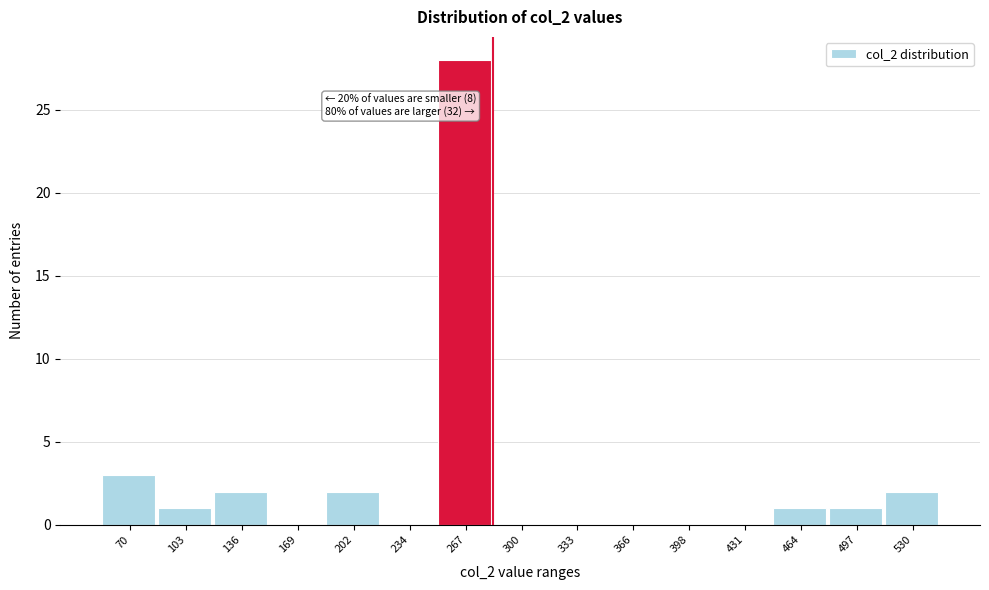

Reading right to left, transcribe all the data shown in this chart.

530=2	497=1	464=1	431=0	398=0	366=0	333=0	300=0	267=28	234=0	202=2	169=0	136=2	103=1	70=3